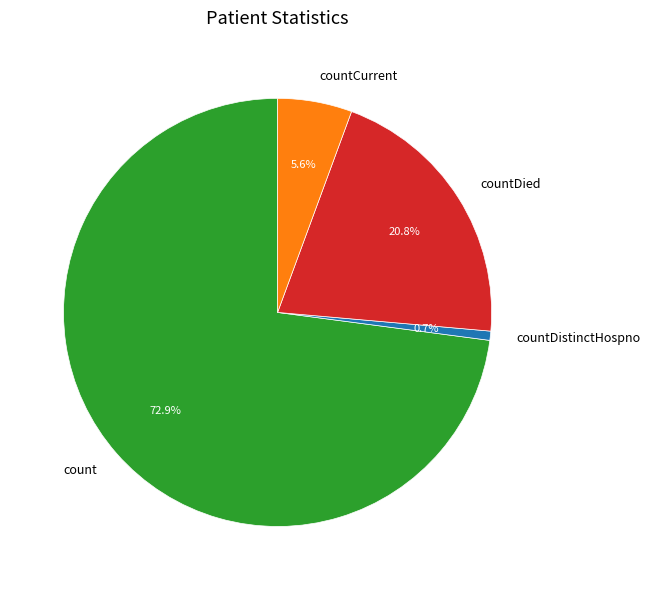

Is the sum of countDied and countCurrent greater than half?

No